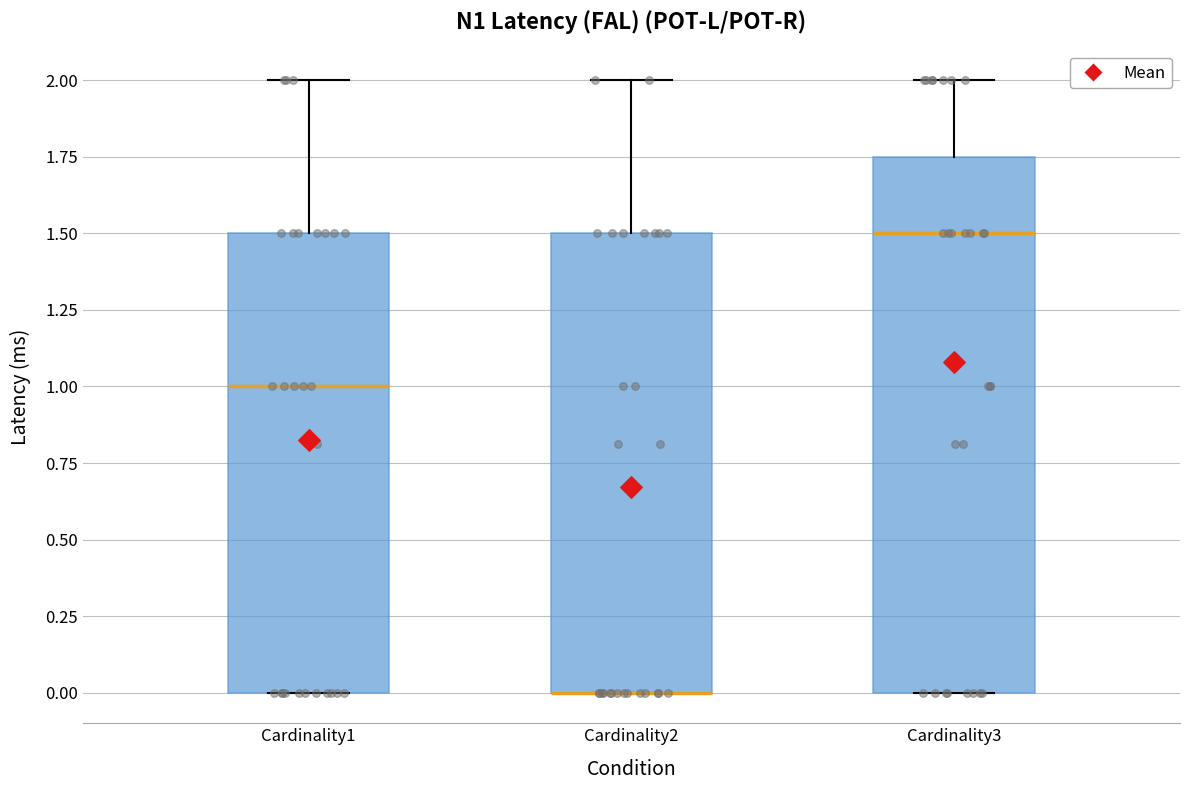

Reading left to right, read every box against the y-axis: the position of its median line, the range the box covers, and the ends of its whiskers. The values are not printed on the chart, so give them approximately, as read against the axis.

Cardinality1: median 1.00, box 0.00 to 1.50, whiskers 0.00 to 2.00
Cardinality2: median 0.00 (drawn on the box's lower edge), box 0.00 to 1.50, whiskers 0.00 to 2.00
Cardinality3: median 1.50, box 0.00 to 1.75, whiskers 0.00 to 2.00